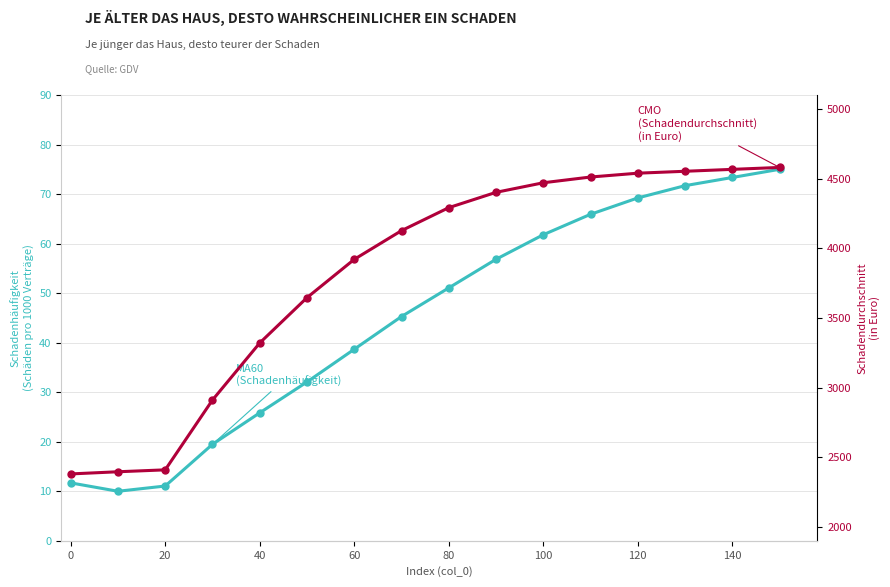

True or false: MA60
(Schadenhäufigkeit) and CMO
(Schadendurchschnitt) cross at least once.

False